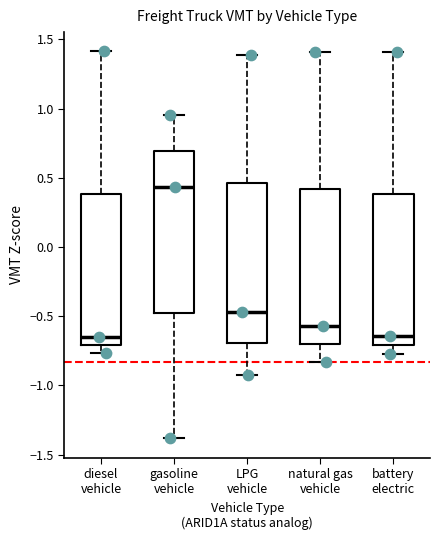

Reading left to right, transcribe this box plot: for each box, give where its median line is, the range the box spans, and where its two whiskers end, as read against the y-axis. The values are not printed on the chart, so give them approximately, as read against the axis.

diesel vehicle: median -0.65, box -0.70 to 0.40, whiskers -0.75 to 1.40
gasoline vehicle: median 0.45, box -0.50 to 0.70, whiskers -1.40 to 0.95
LPG vehicle: median -0.45, box -0.70 to 0.45, whiskers -0.90 to 1.40
natural gas vehicle: median -0.55, box -0.70 to 0.40, whiskers -0.85 to 1.40
battery electric: median -0.65, box -0.70 to 0.40, whiskers -0.75 to 1.40